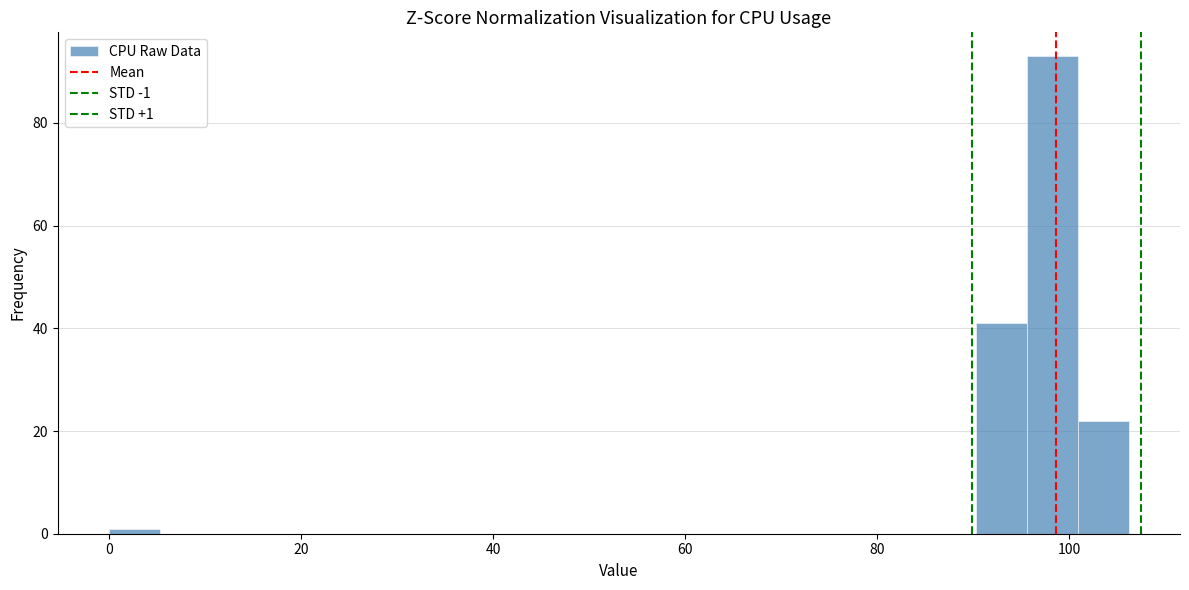

Read against the x-axis, roughly where is the centre of the tallest bar?

98